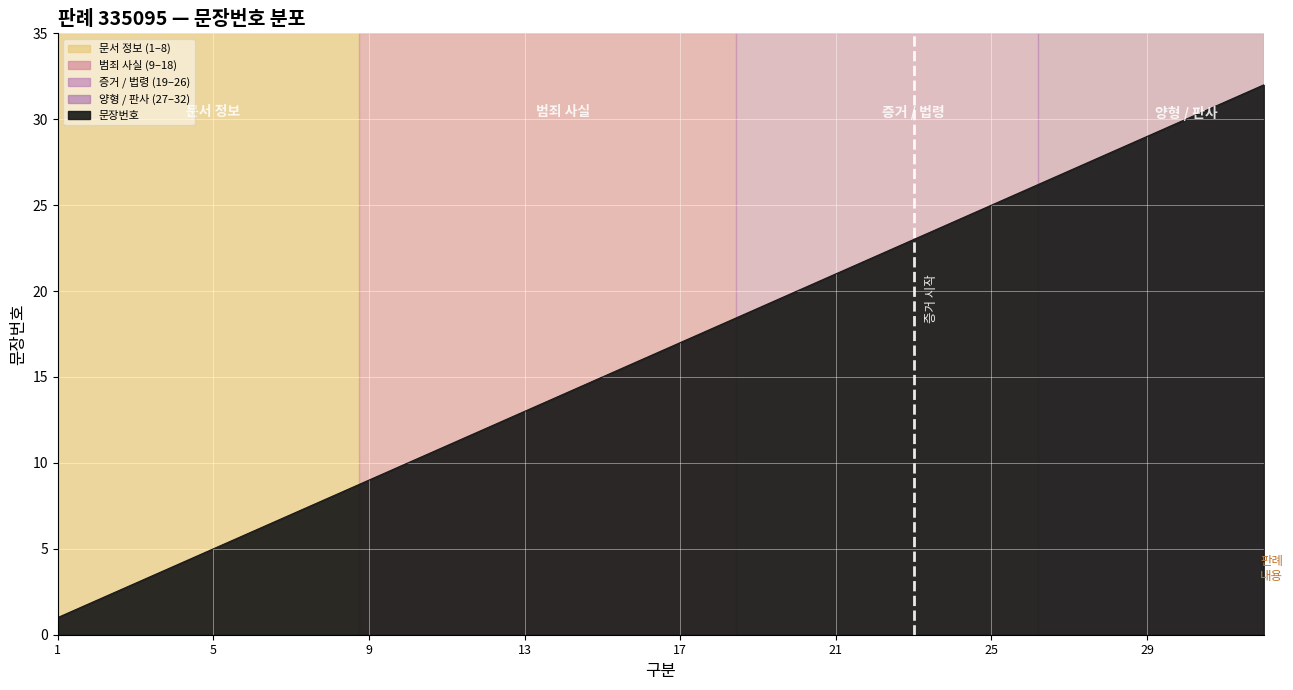

What is the greatest value displayed?

32